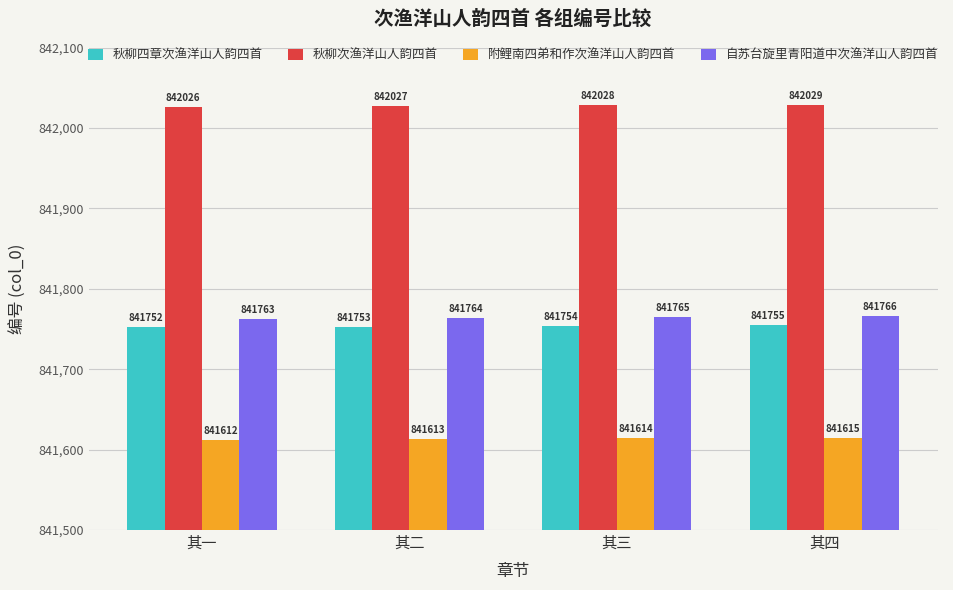

Where is 秋柳次渔洋山人韵四首 nearest to the value 842027?

其二